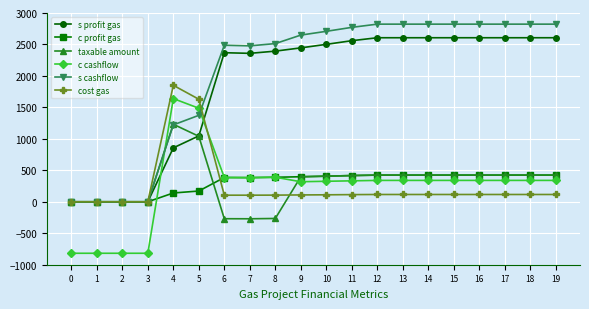

Is the value of s profit gas at 17 greater than the value of s cashflow at 6?

Yes